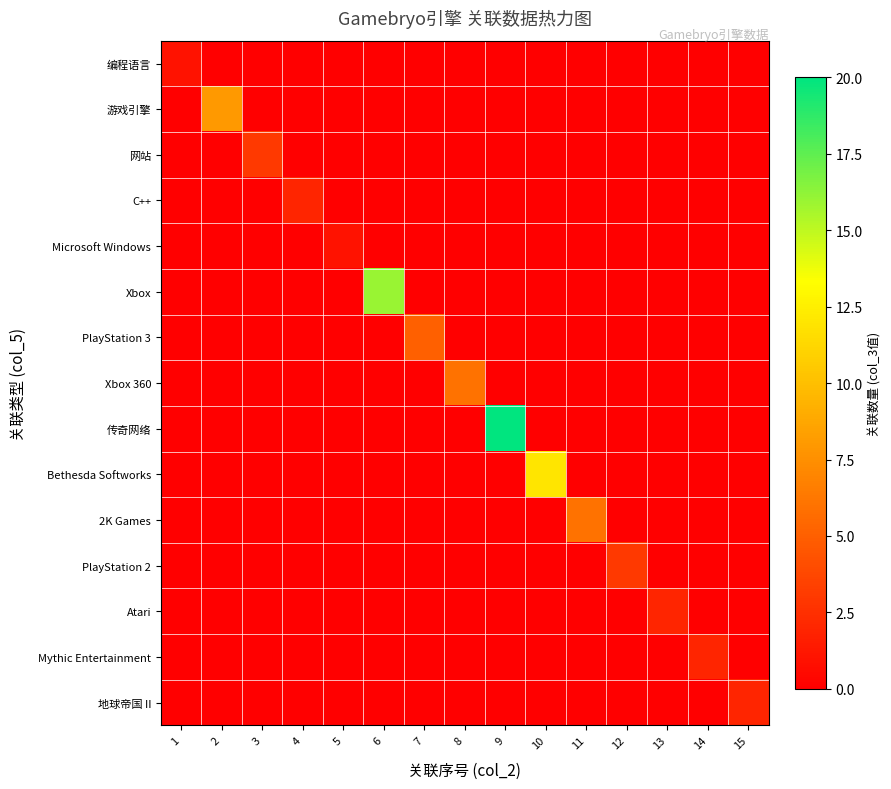

What is the maximum value shown in the chart?

20